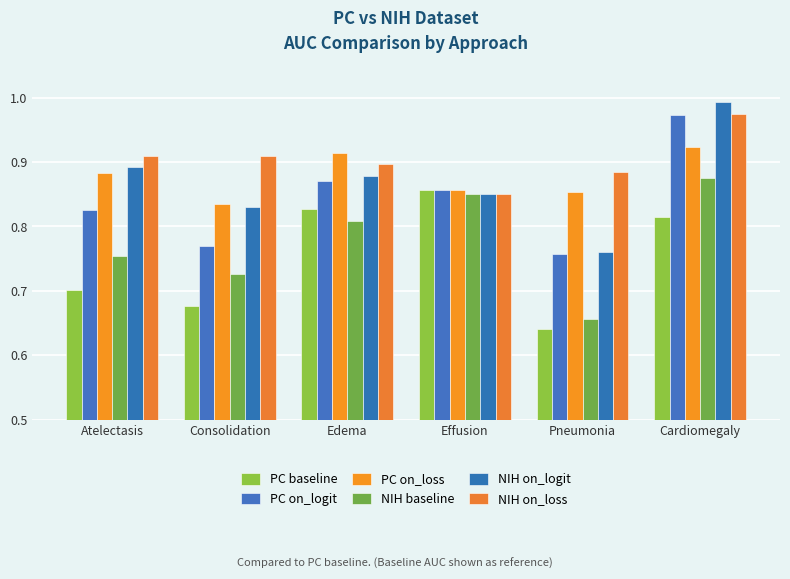

Which series has the largest total across all categories?

NIH on_loss